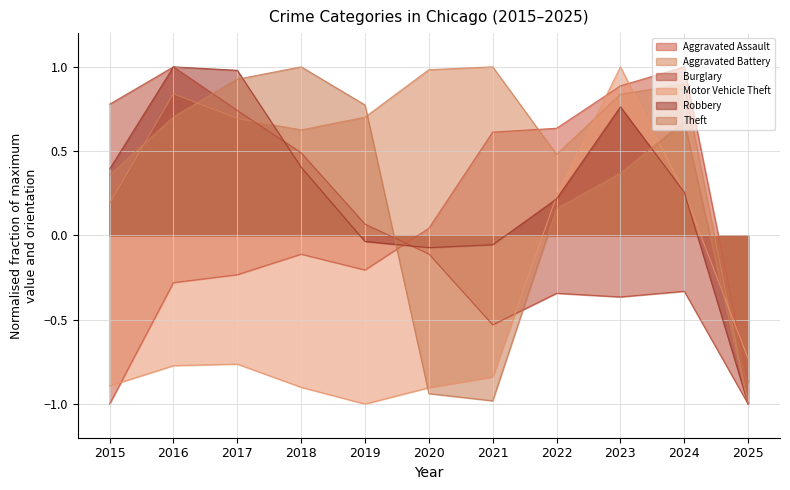

What are all the series names shown in the legend?

Aggravated Assault, Aggravated Battery, Burglary, Motor Vehicle Theft, Robbery, Theft